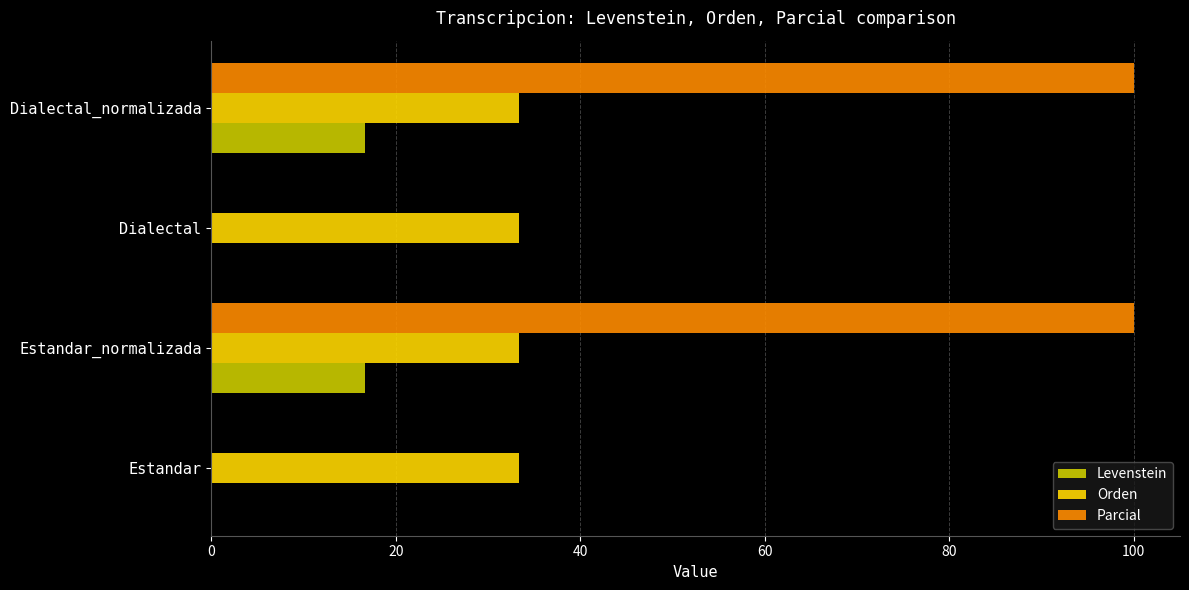

What is the maximum value shown in the chart?

100.0